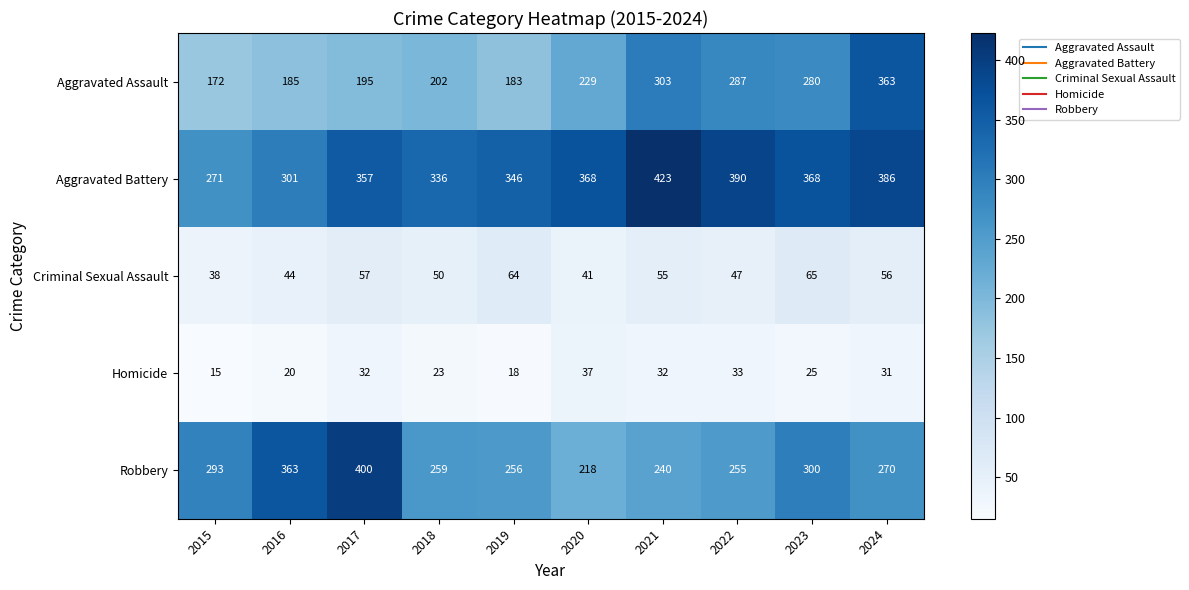

Between 2016 and 2024, which series saw the biggest shift?

Aggravated Assault